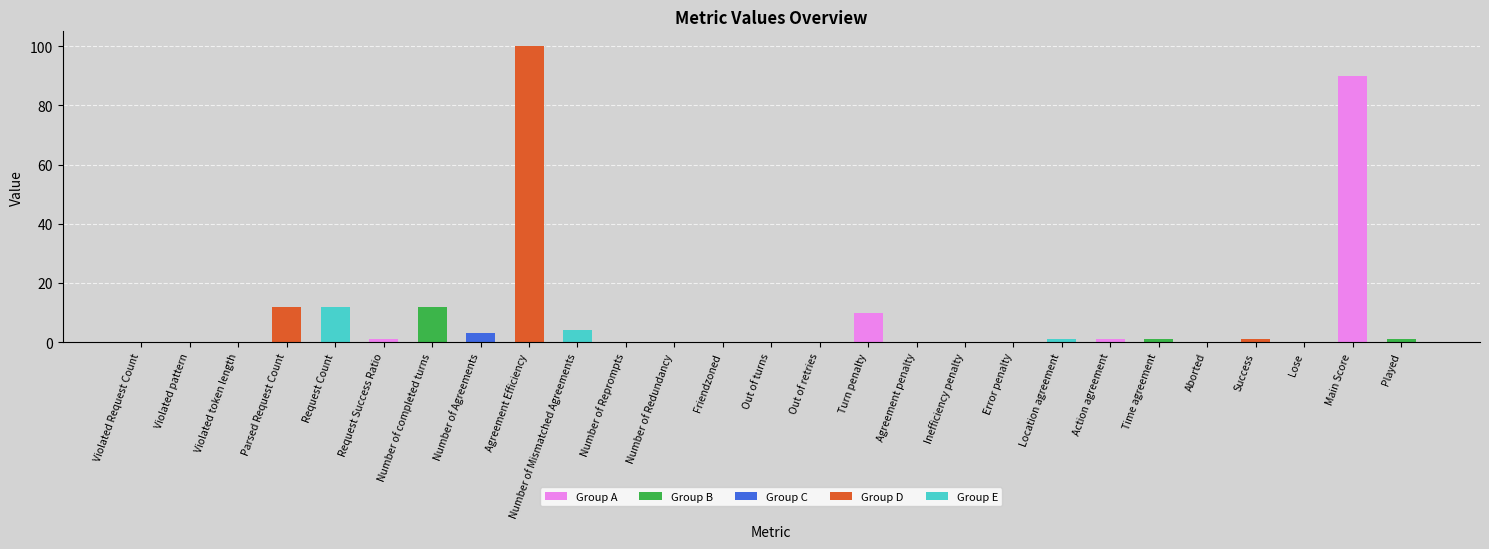

What is the sum of all values?

249